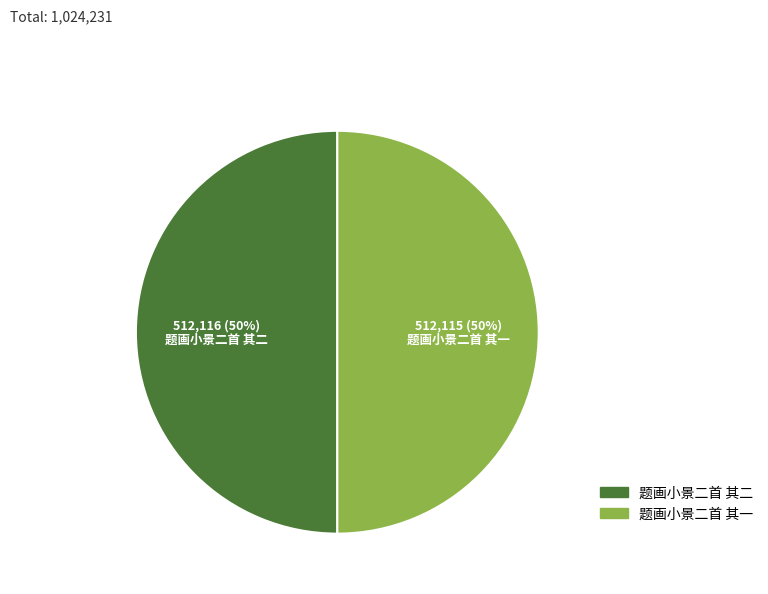

To the nearest percent, what portion does 题画小景二首 其一 represent?

50%